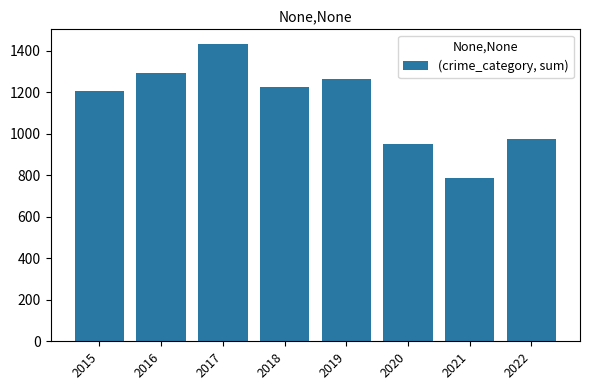

Which label corresponds to the largest value in the chart?

2017